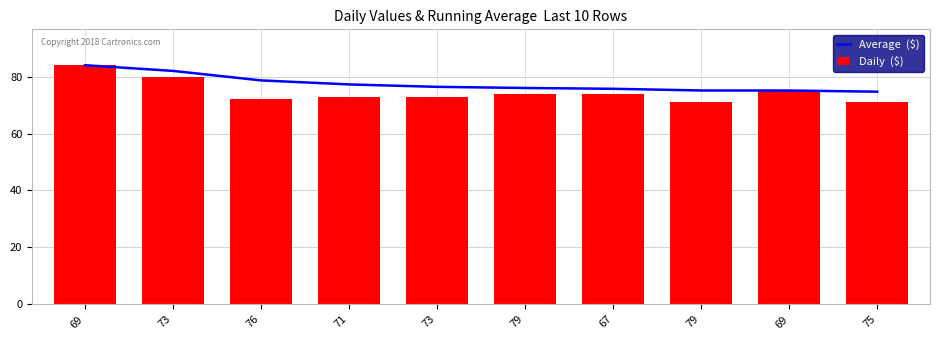

What is the label of the 7th bar from the right?

71